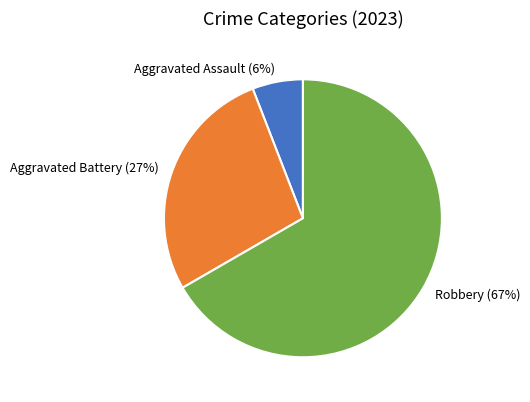

Which category accounts for the majority?

Robbery